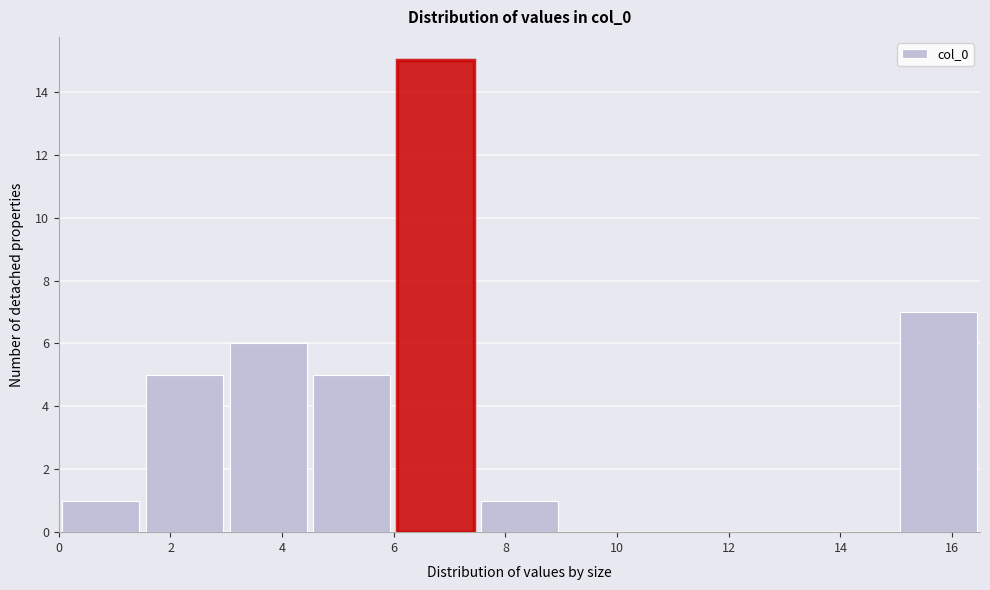

Which range on the x-axis has the tallest bar?

6.0 to 7.5